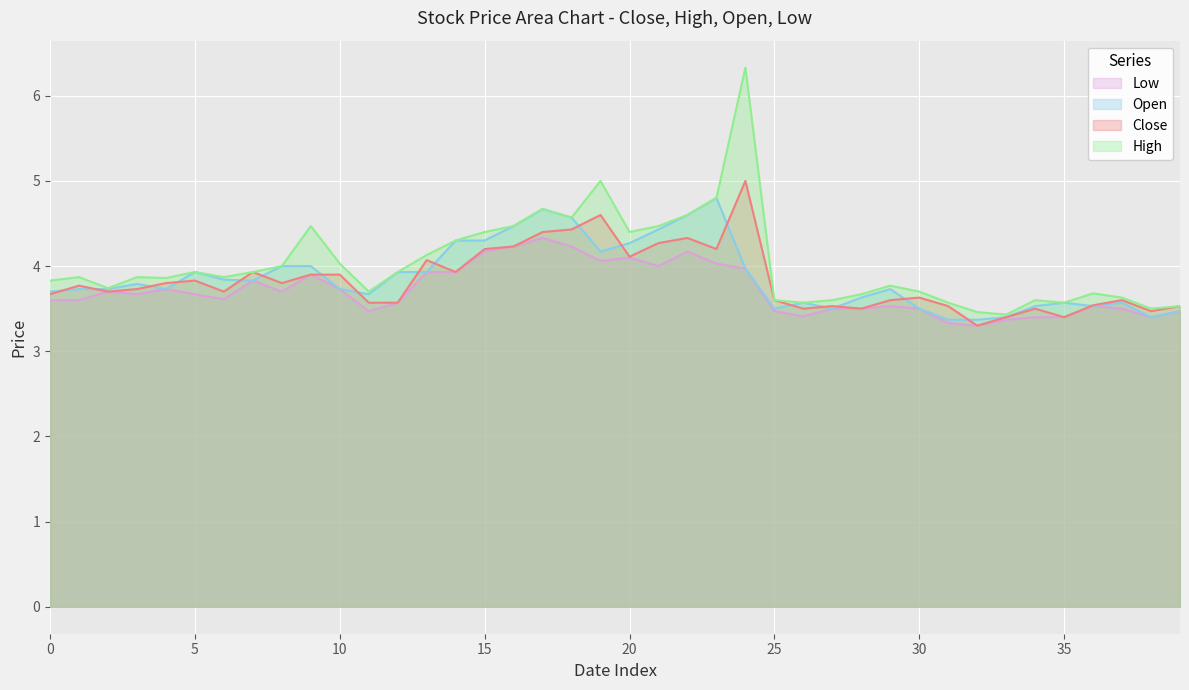

What are all the series names shown in the legend?

Low, Open, Close, High